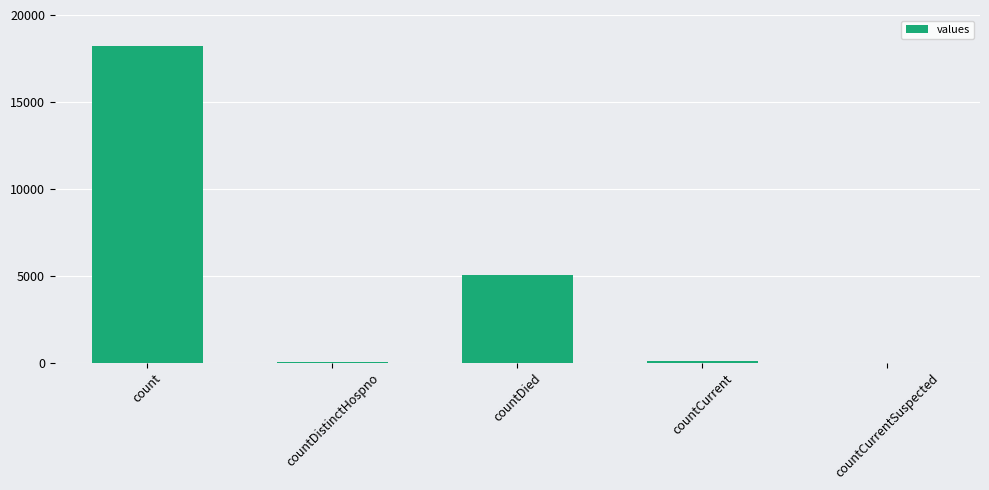

The value at countCurrentSuspected is 0. True or false?

True